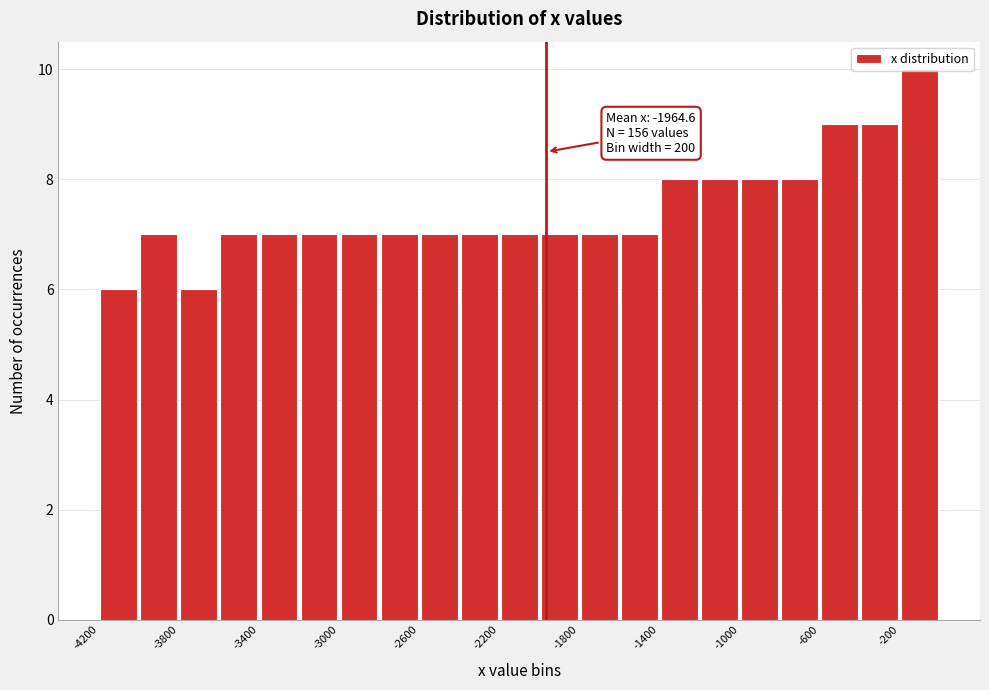

Over which range of the x-axis is the bar tallest?

-200 to 0